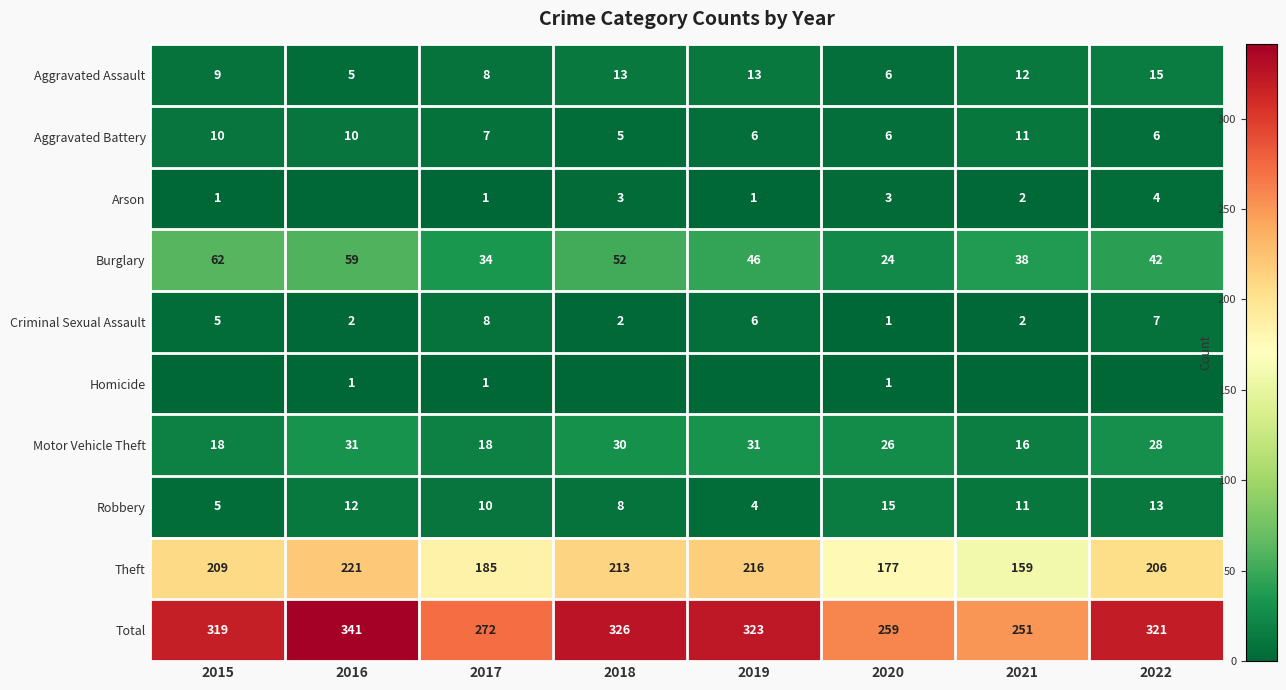

What is the difference between the highest and lowest values at 2021?

251